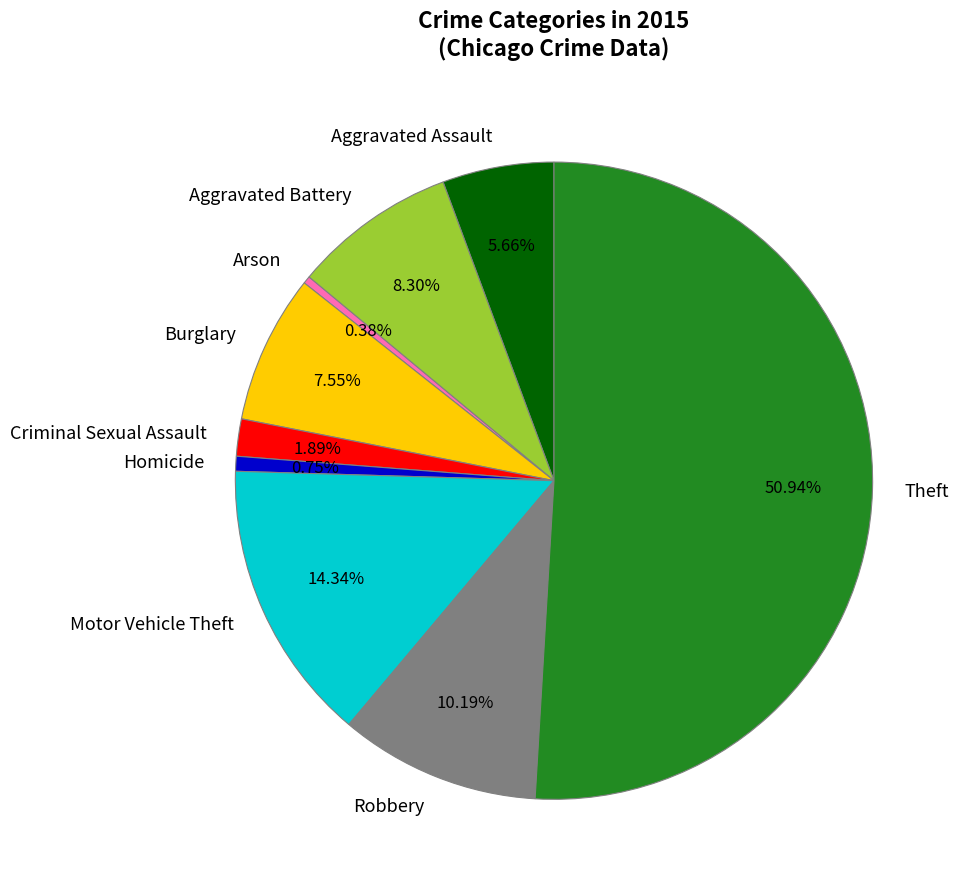

Does Homicide account for over 50% of the chart?

No